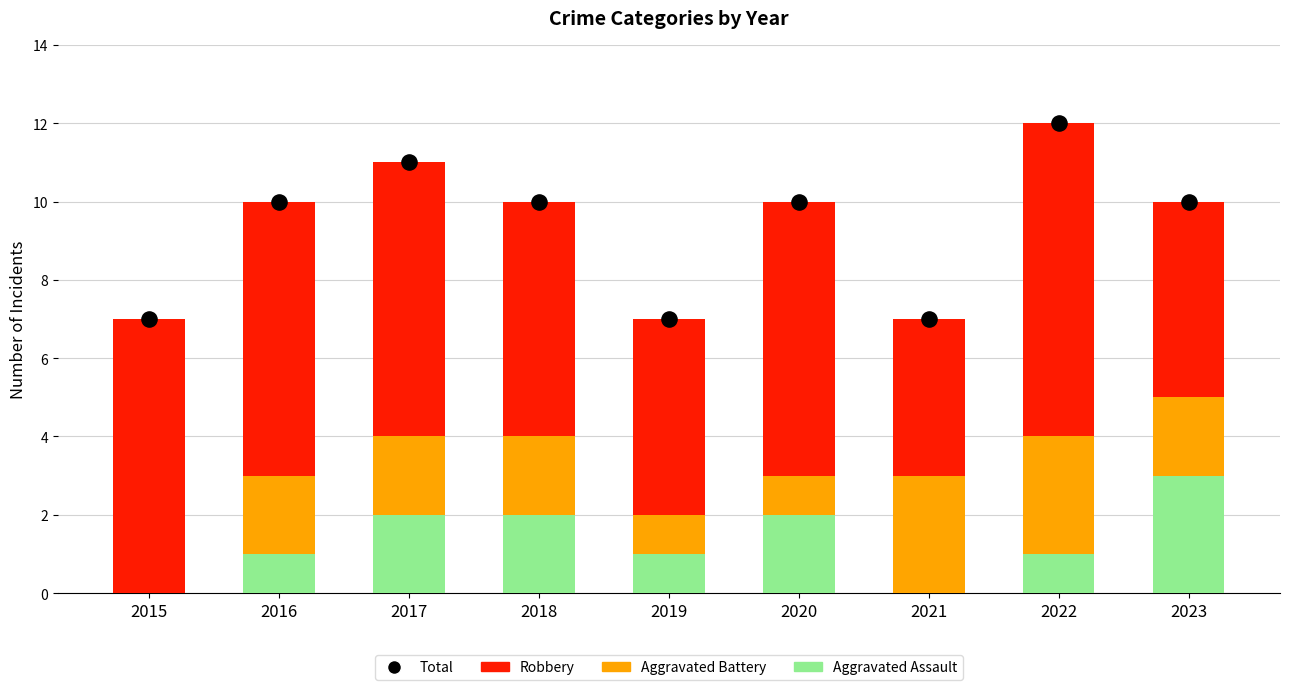

Which series has the largest total across all categories?

Total